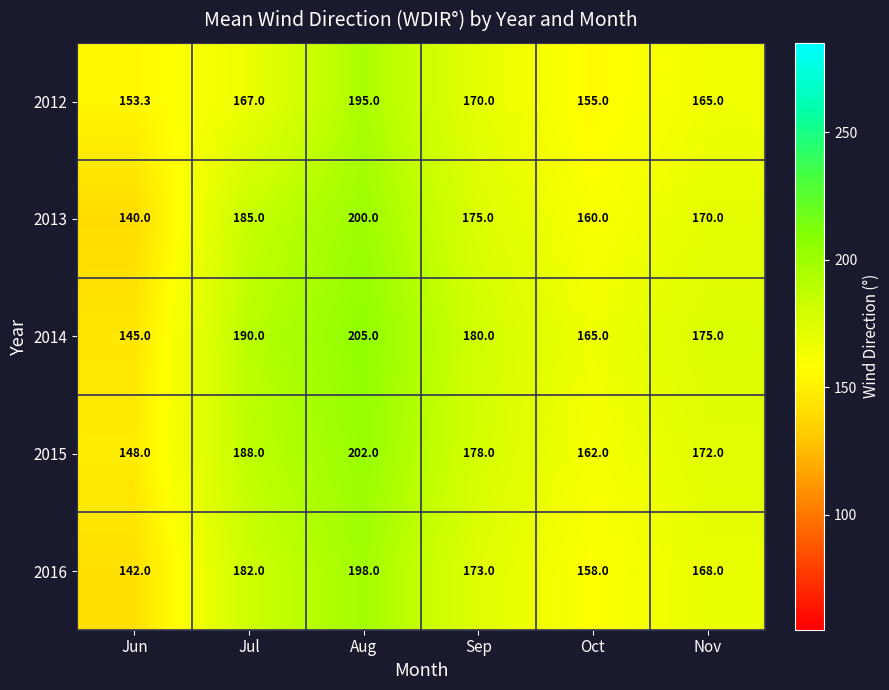

Which label corresponds to the smallest value in the chart?

Jun